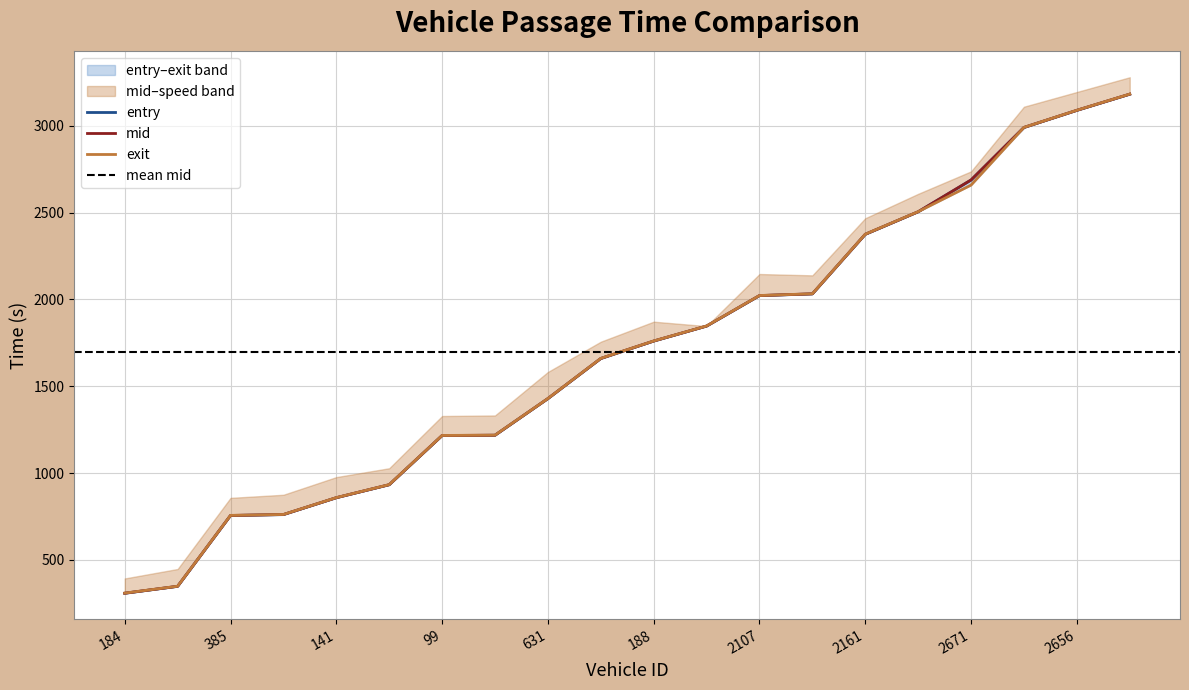

What are all the series names shown in the legend?

entry, mid, exit